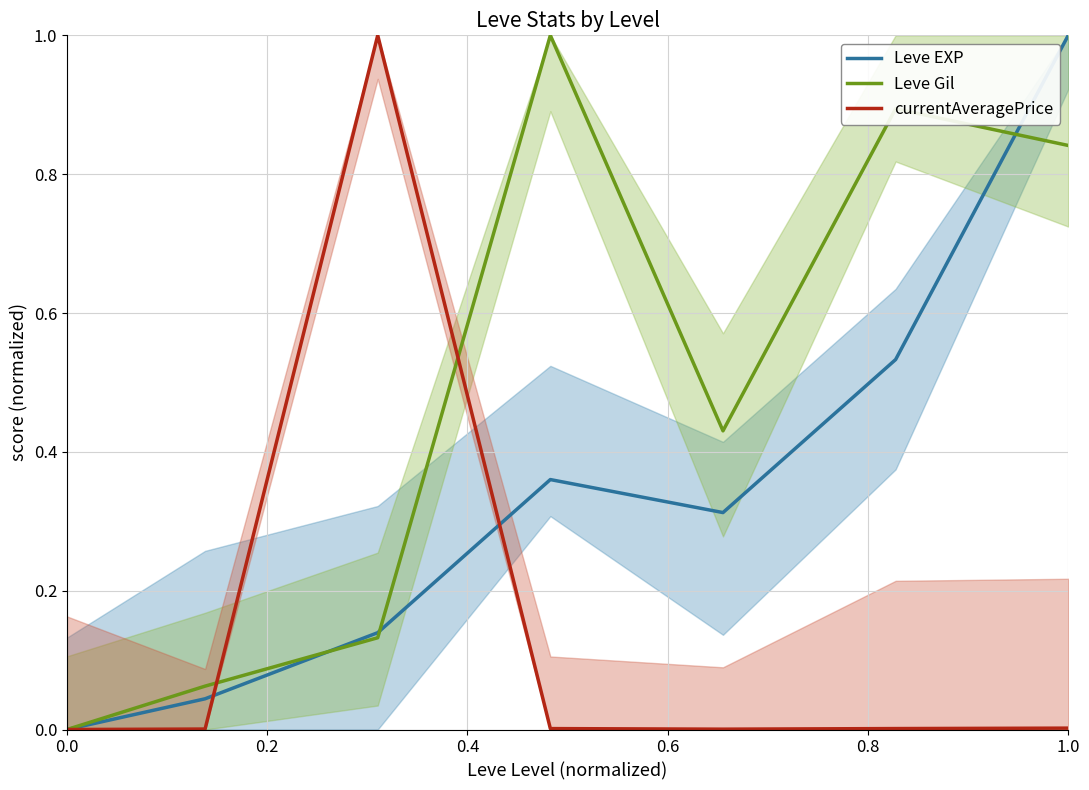

Which series has the largest total across all categories?

Leve Gil